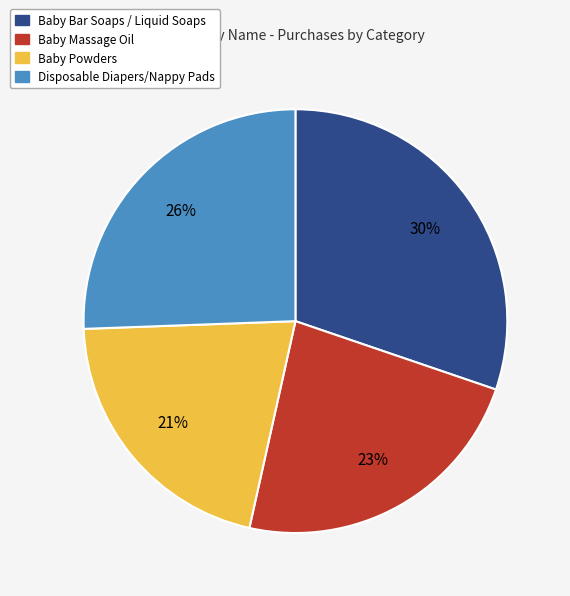

Which slice is the smallest?

Baby Powders